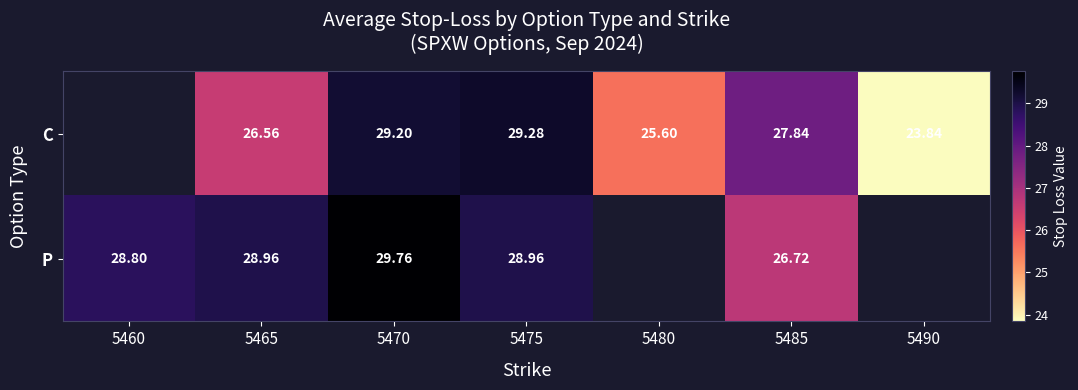

How many series are shown in this chart?

2